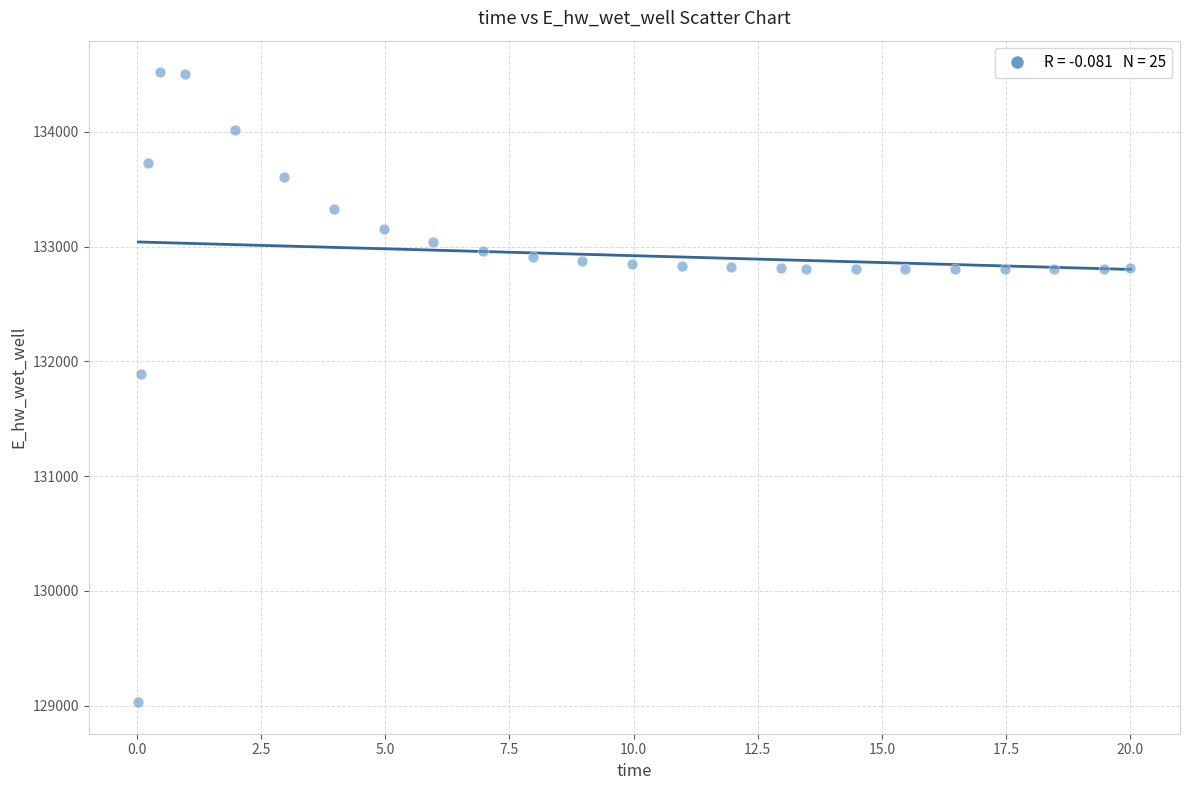

What Y value in the scatter plot is closest to 131774?

131893.8